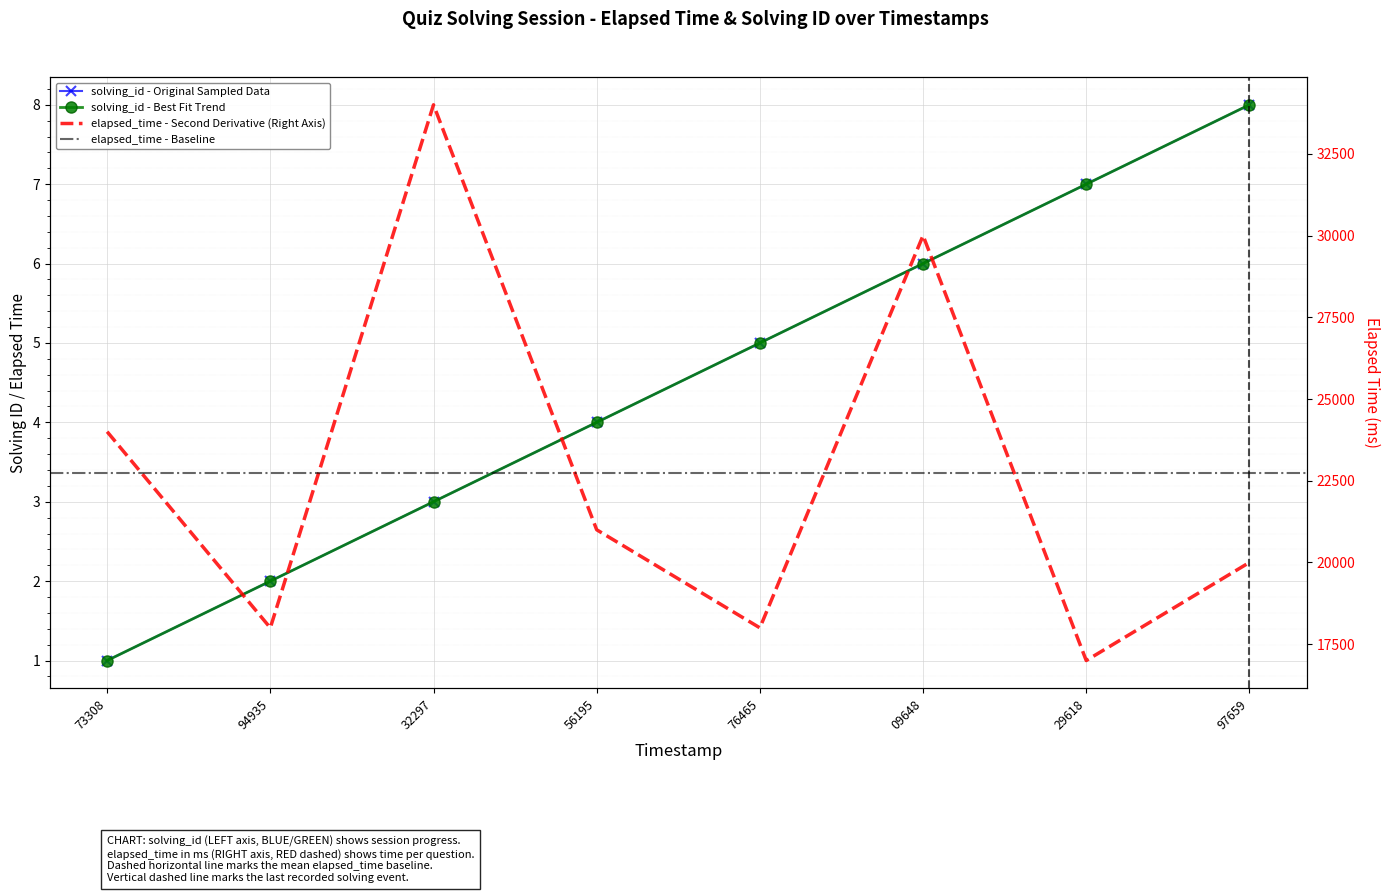

What is the total value across all series at 76465?

18005